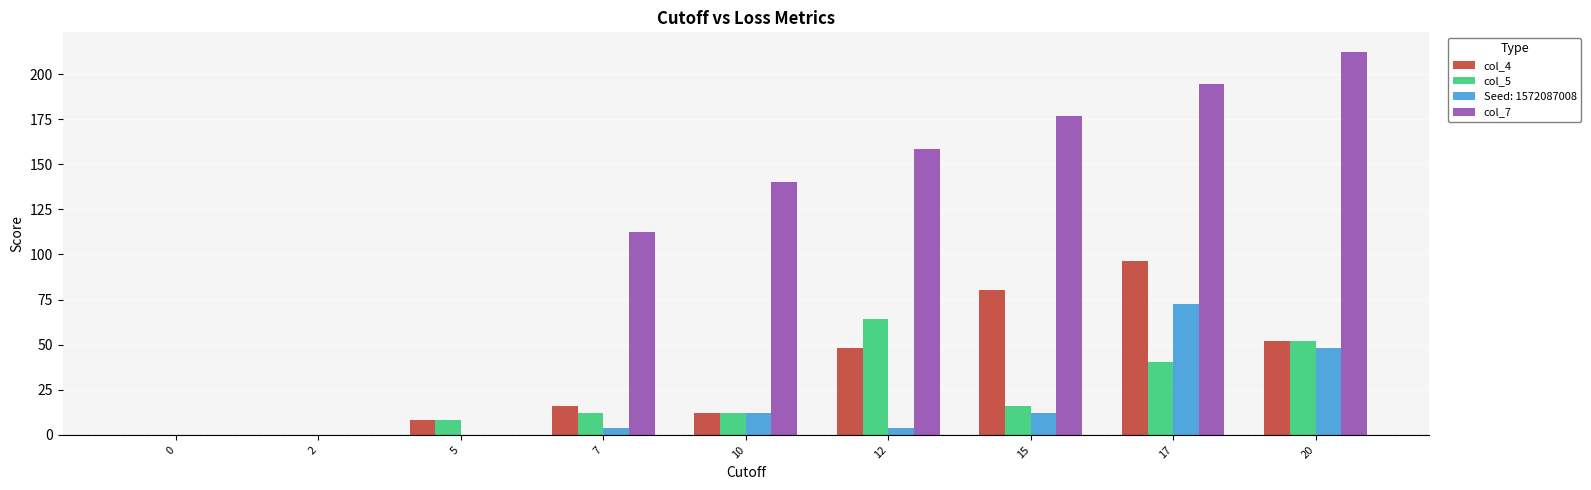

What is the sum of all col_4 values?

313.0